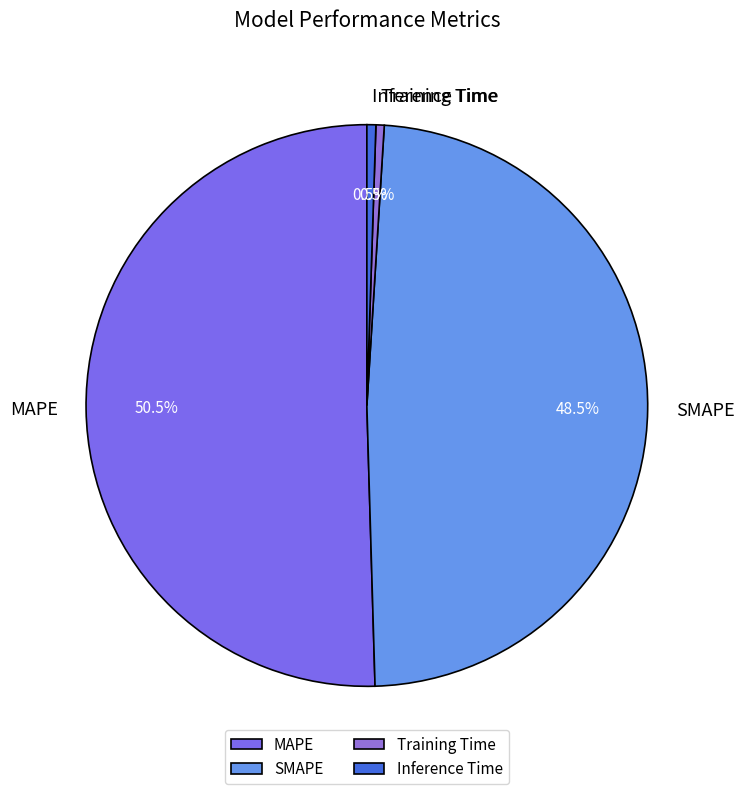

To the nearest percent, what is the difference between the Training Time and MAPE slice percentages?

50%